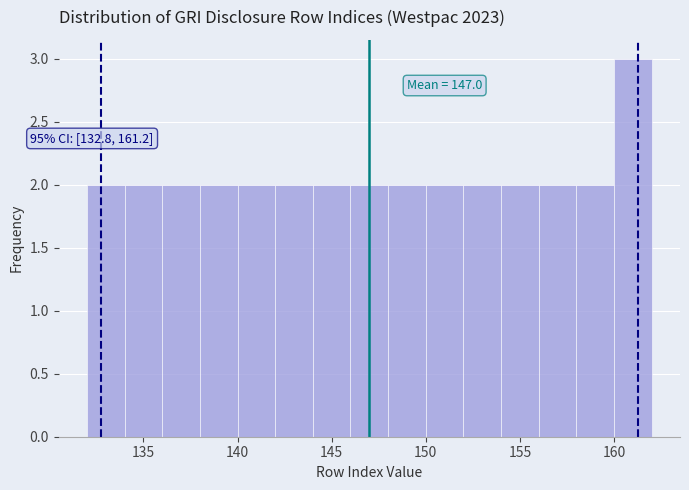

Which range on the x-axis has the tallest bar?

160 to 162